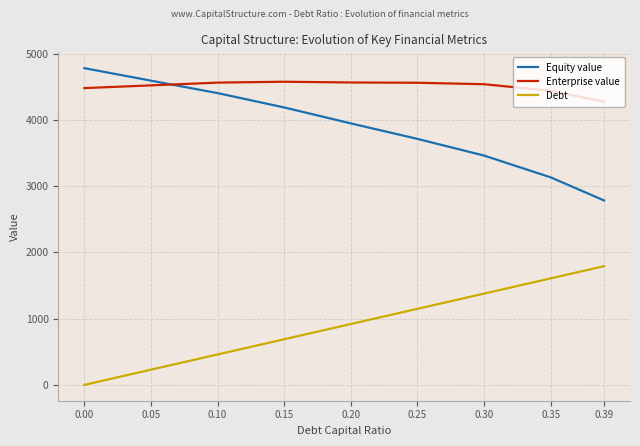

True or false: Enterprise value has a value of 6643.7 at 0.15.

False